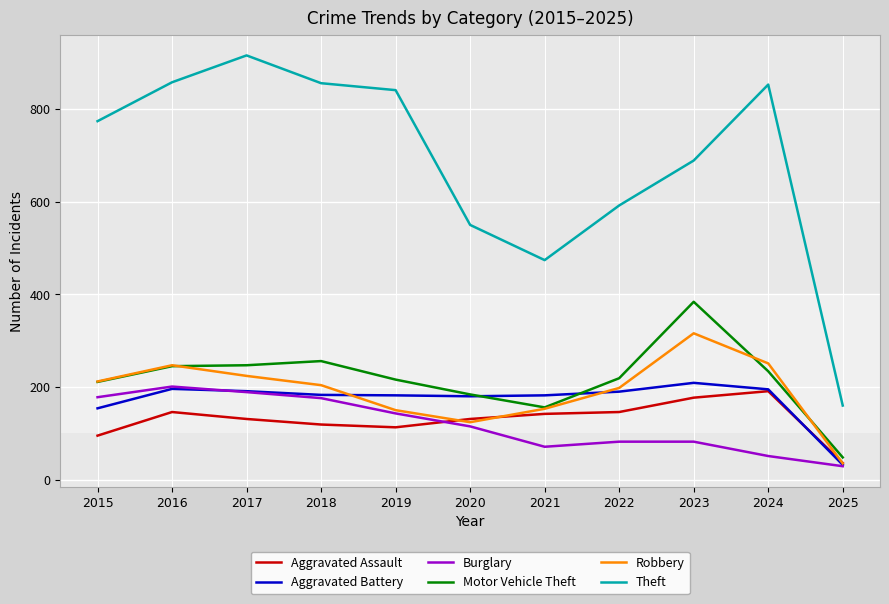

True or false: Aggravated Assault has more than 0 interior local peaks.

True